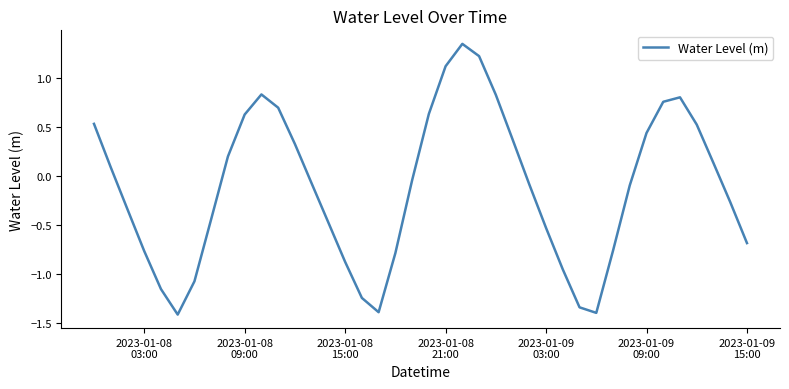

What is the smallest value displayed?

-1.4